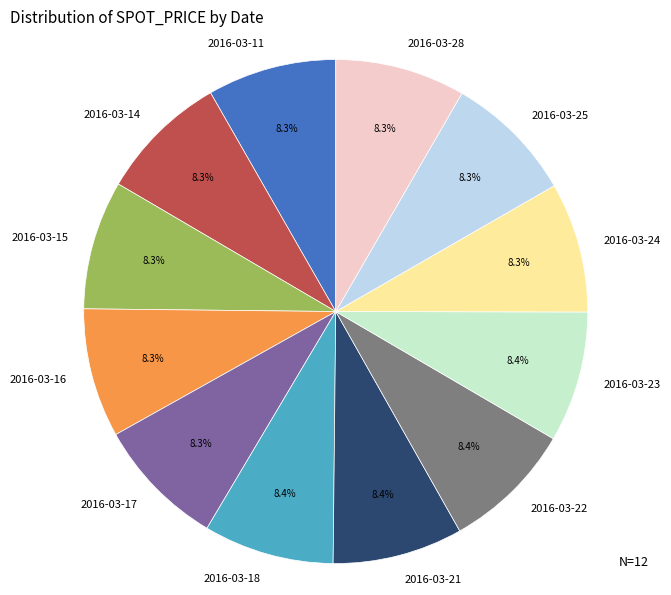

Is there any slice that represents more than half of the pie?

No